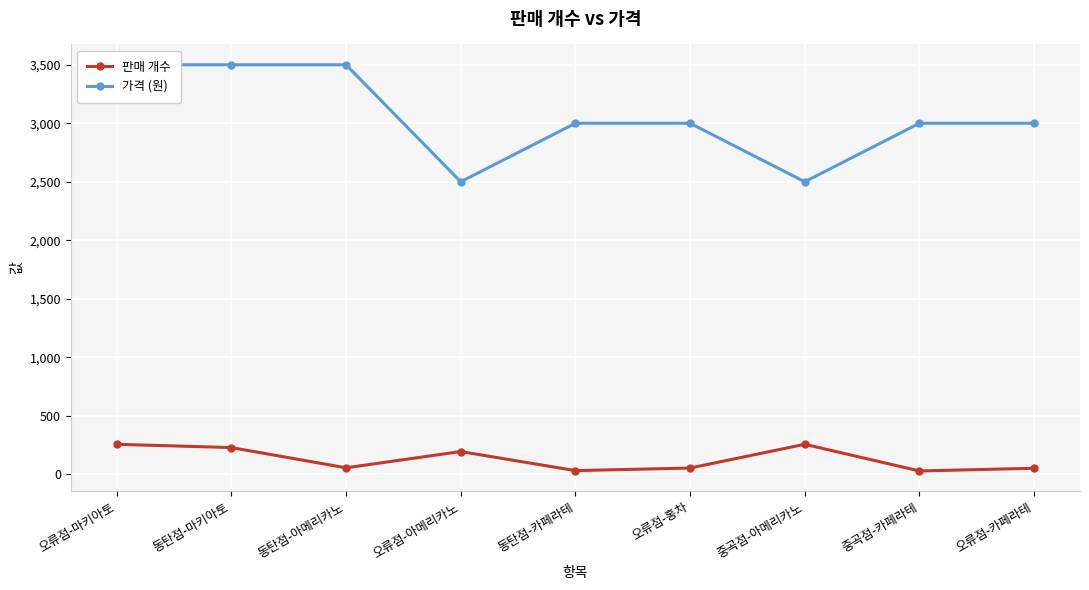

True or false: 판매 개수 and 가격 (원) intersect in this chart.

False